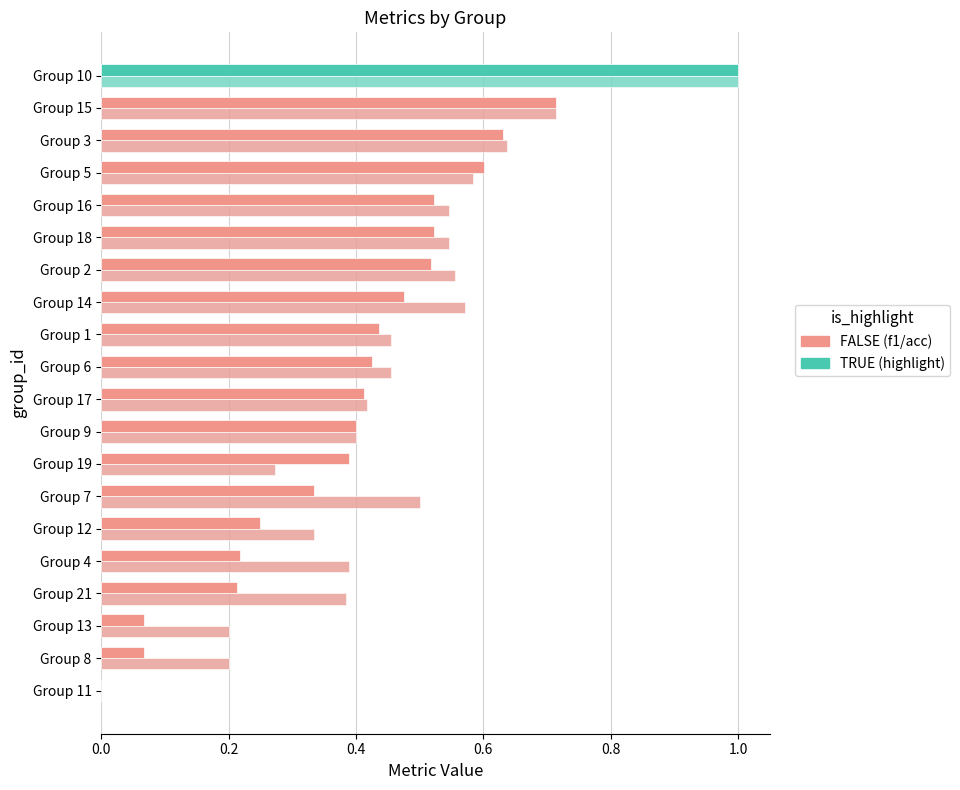

How many data points does each series have?

20